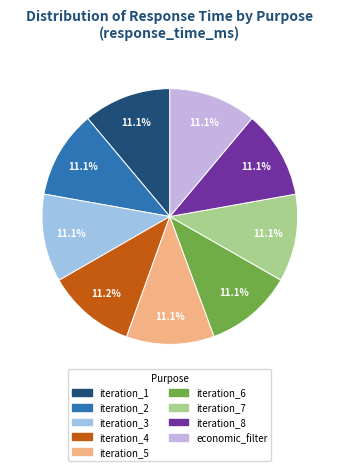

Does any single category account for the majority?

No